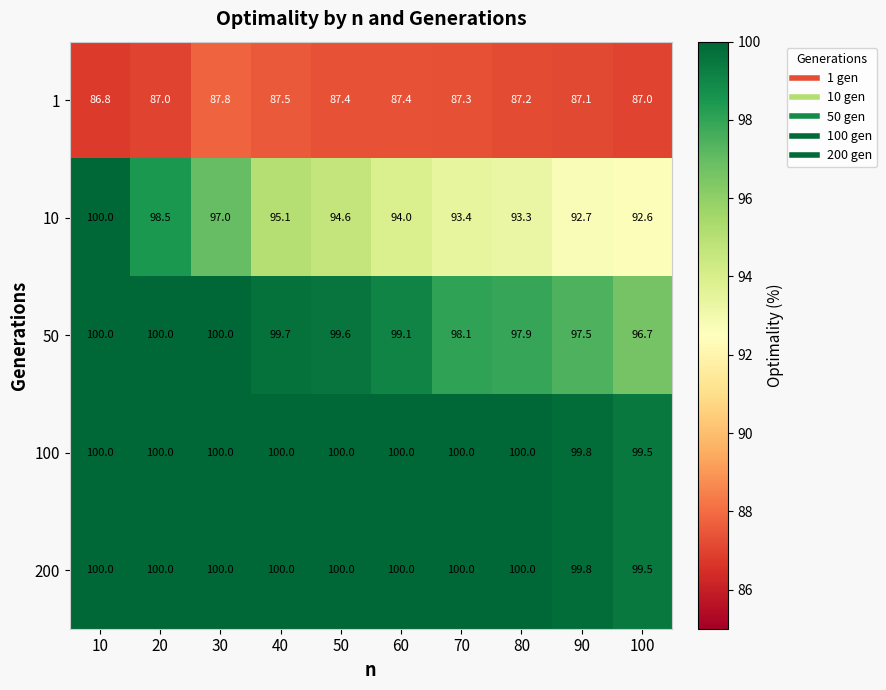

How many series are shown in this chart?

5